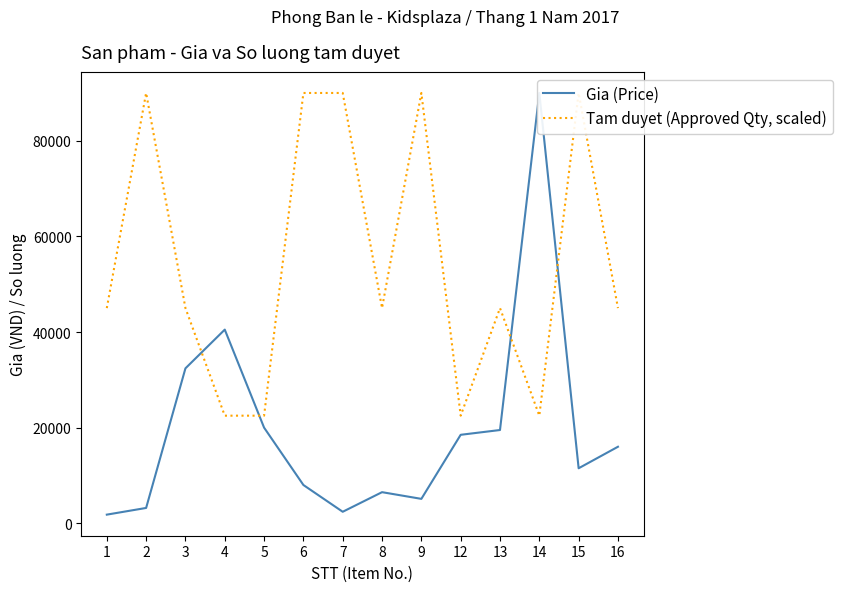

Reading right to left, transcribe all the data shown in this chart.

Gia (Price): 16000	11500	90000	19500	18500	5100	6500	2400	8000	20000	40500	32400	3200	1800
Tam duyet (Approved Qty, scaled): 45000	90000	22500	45000	22500	90000	45000	90000	90000	22500	22500	45000	90000	45000